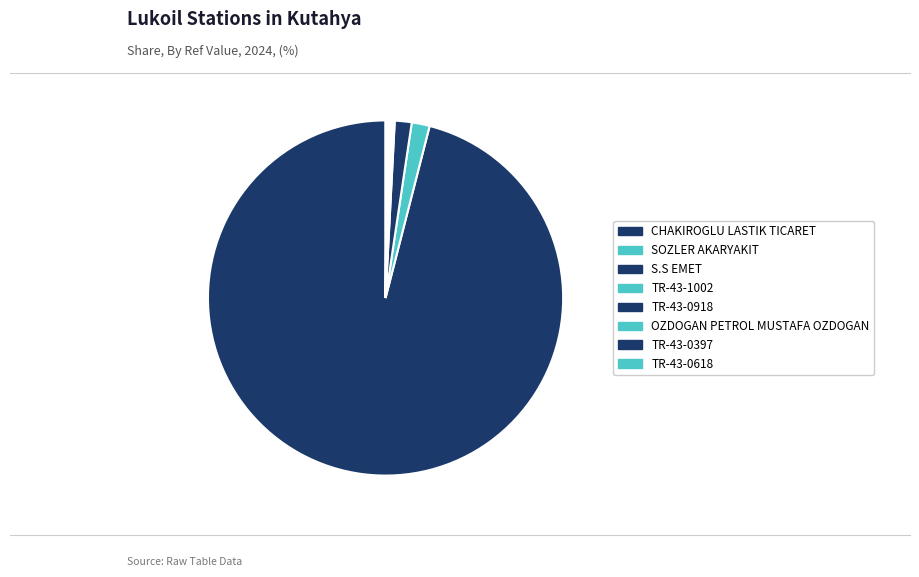

What is the change in value from CHAKIROGLU LASTIK TICARET to SOZLER AKARYAKIT?

-4927216